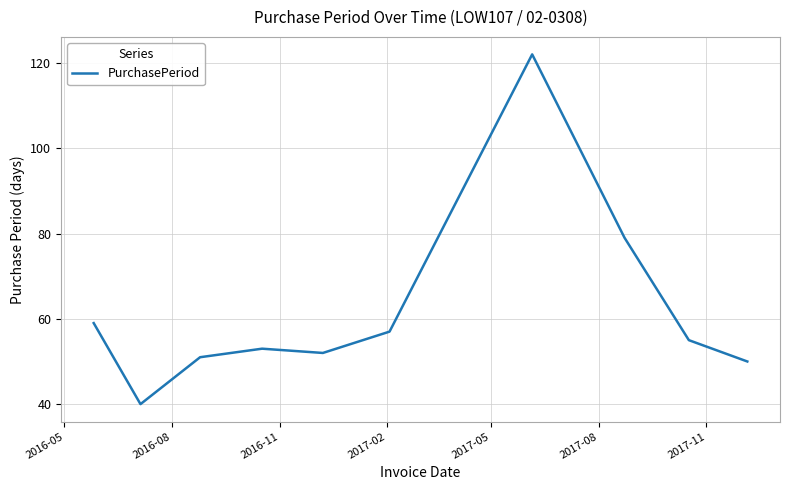

What is the maximum value shown in the chart?

122